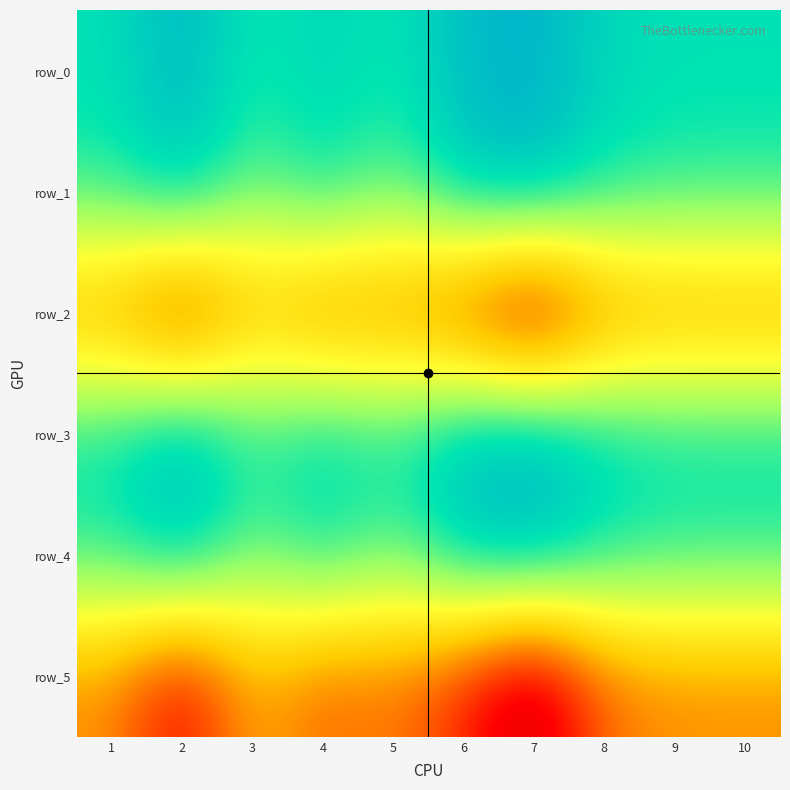

Which category has the lowest value in the row_2 series?

7